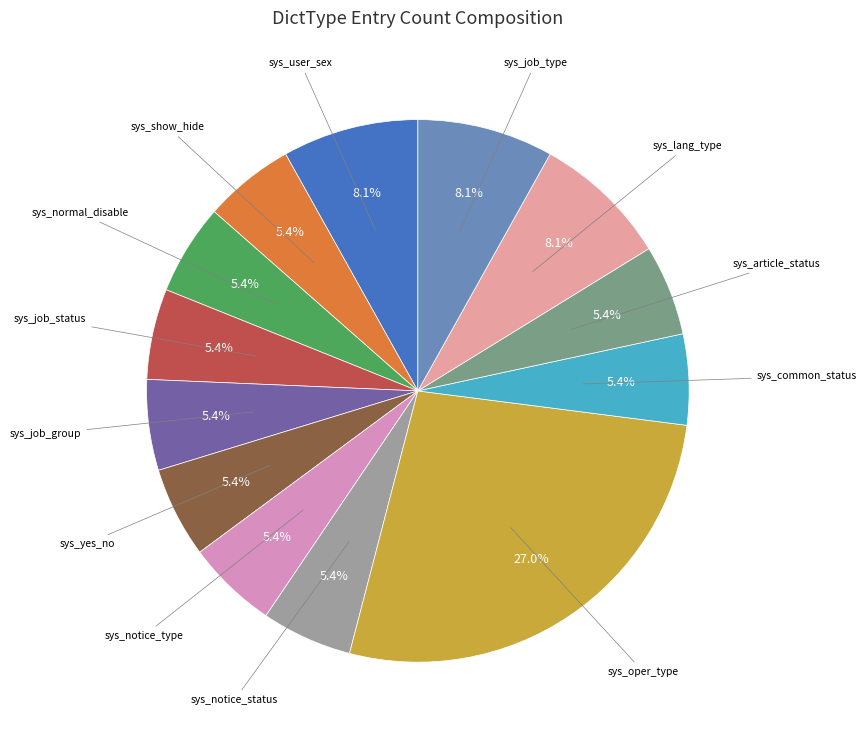

Is there a majority slice in this chart?

No